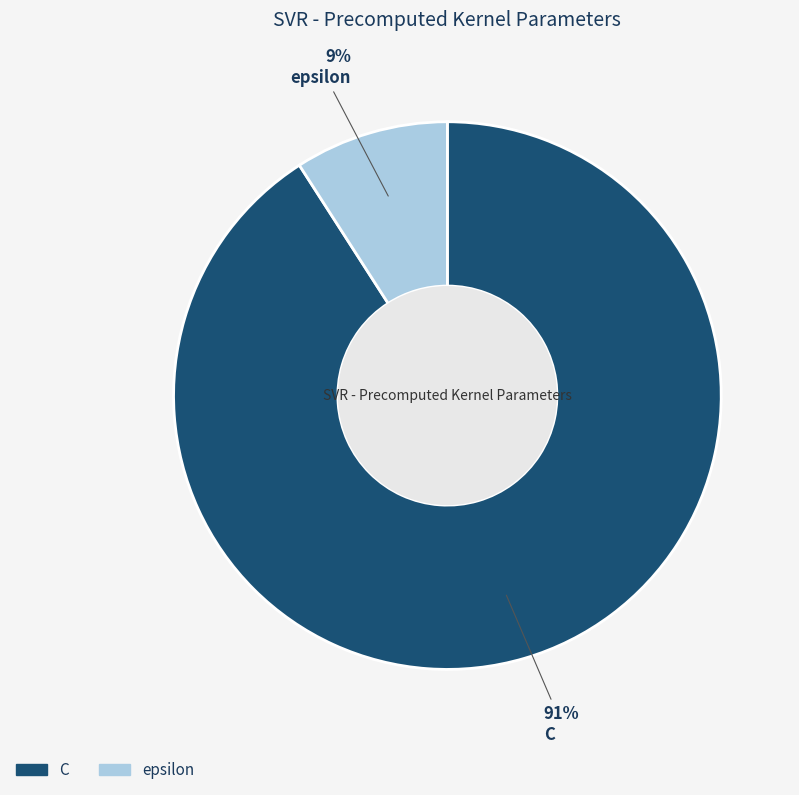

To the nearest percent, what is the average slice percentage?

50%